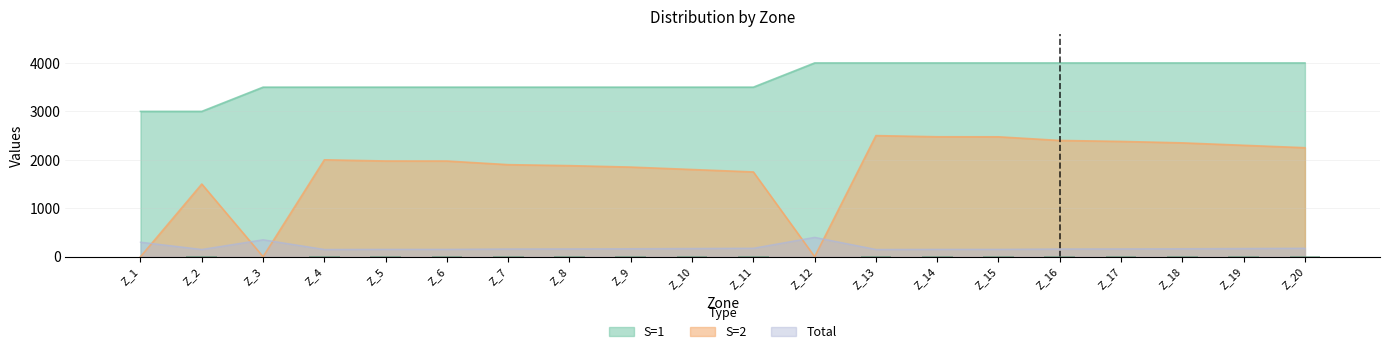

At which label is S=1 closest to 275?

Z_1